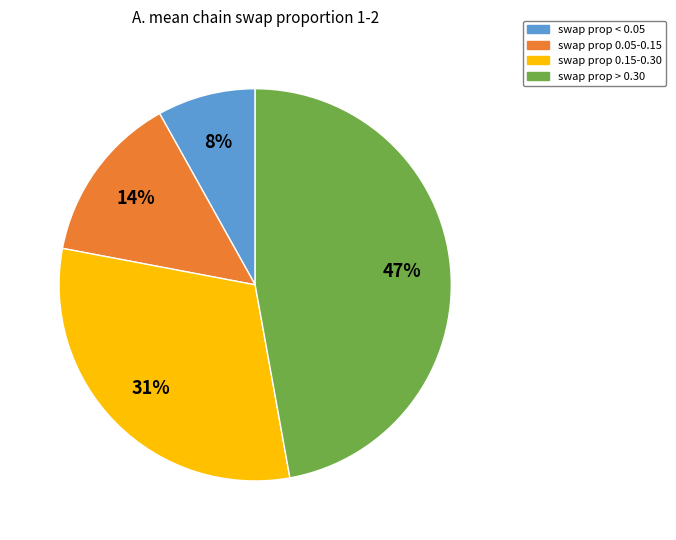

To the nearest percent, what is the difference between the largest and smallest slice percentages?

39%